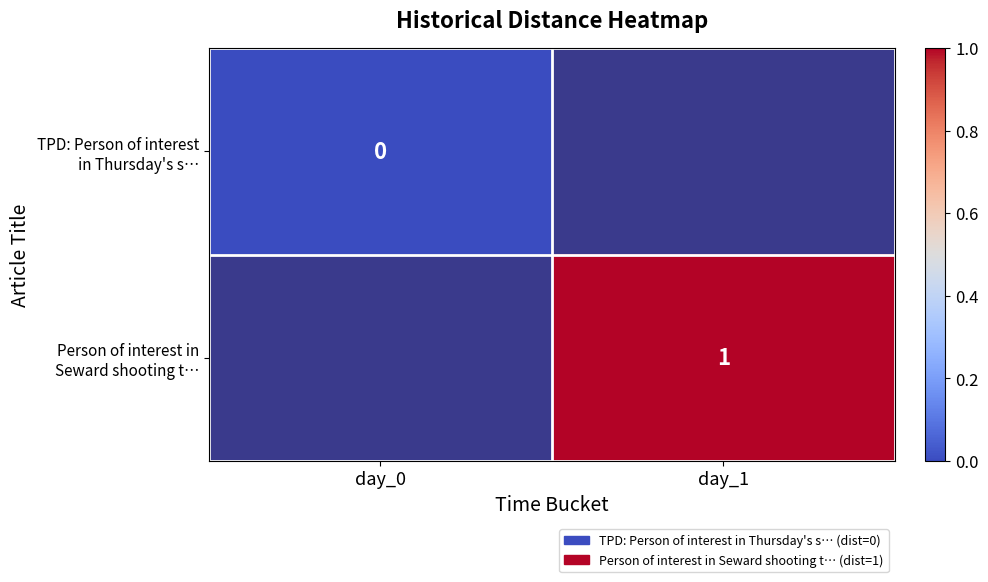

Between day_1 and day_0, which is larger?

day_0